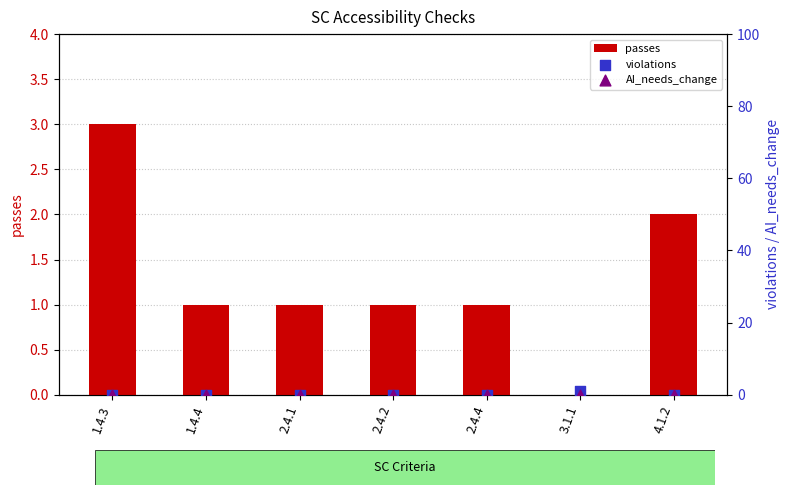

What is the total value across all series at 1.4.4?

1